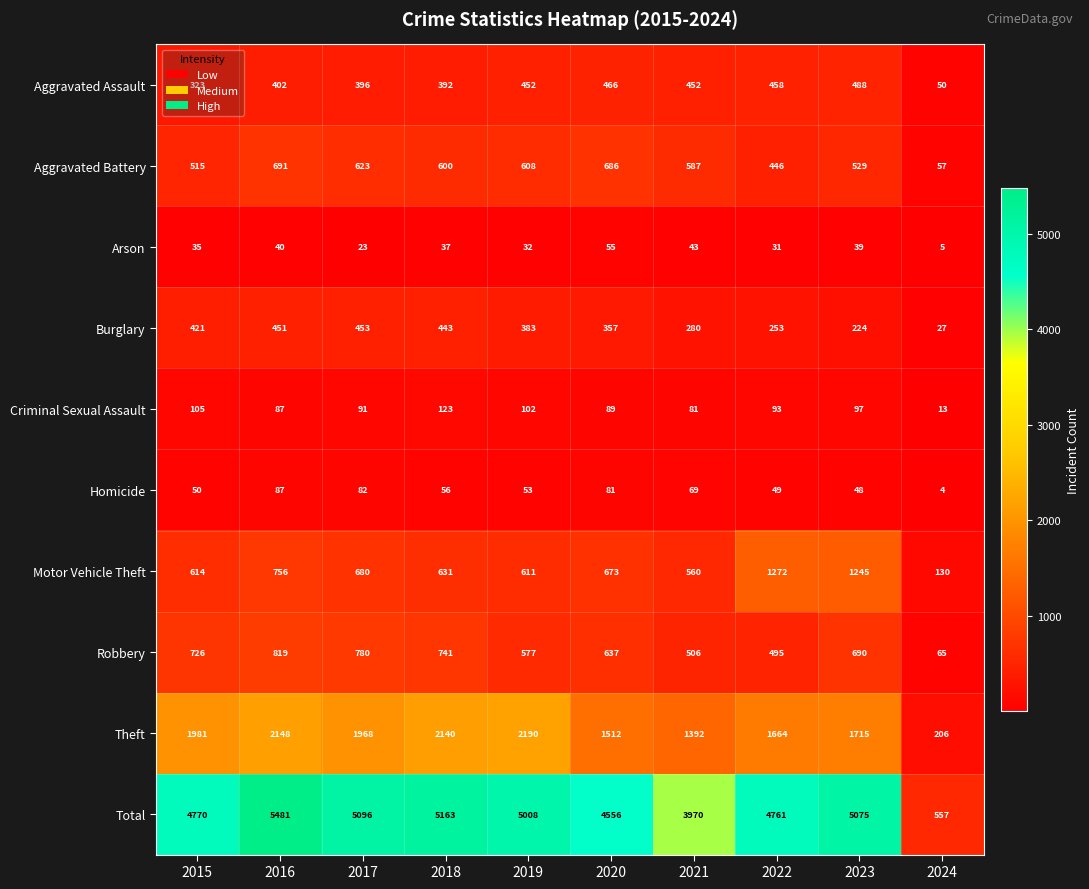

Which series has the largest total across all categories?

Total